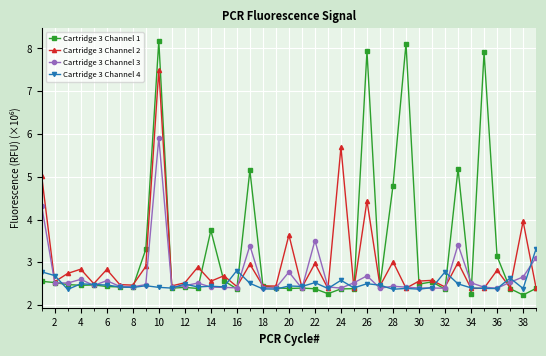

What is the minimum value shown in the chart?

2.2